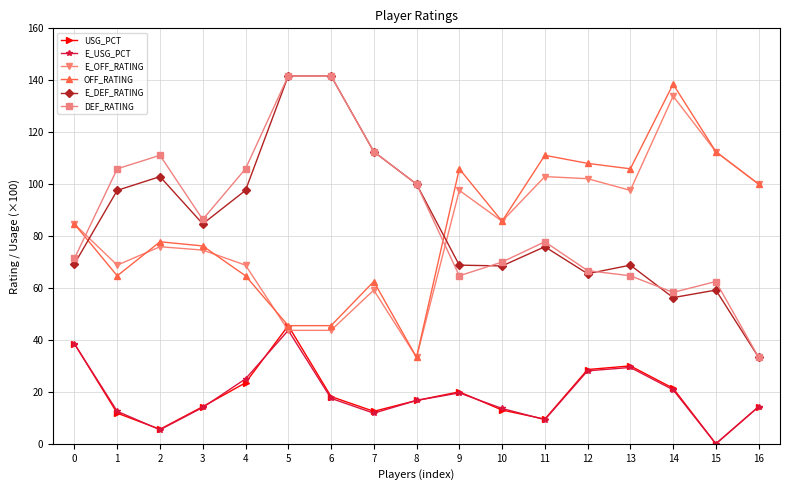

Which category has the lowest value in the OFF_RATING series?

8